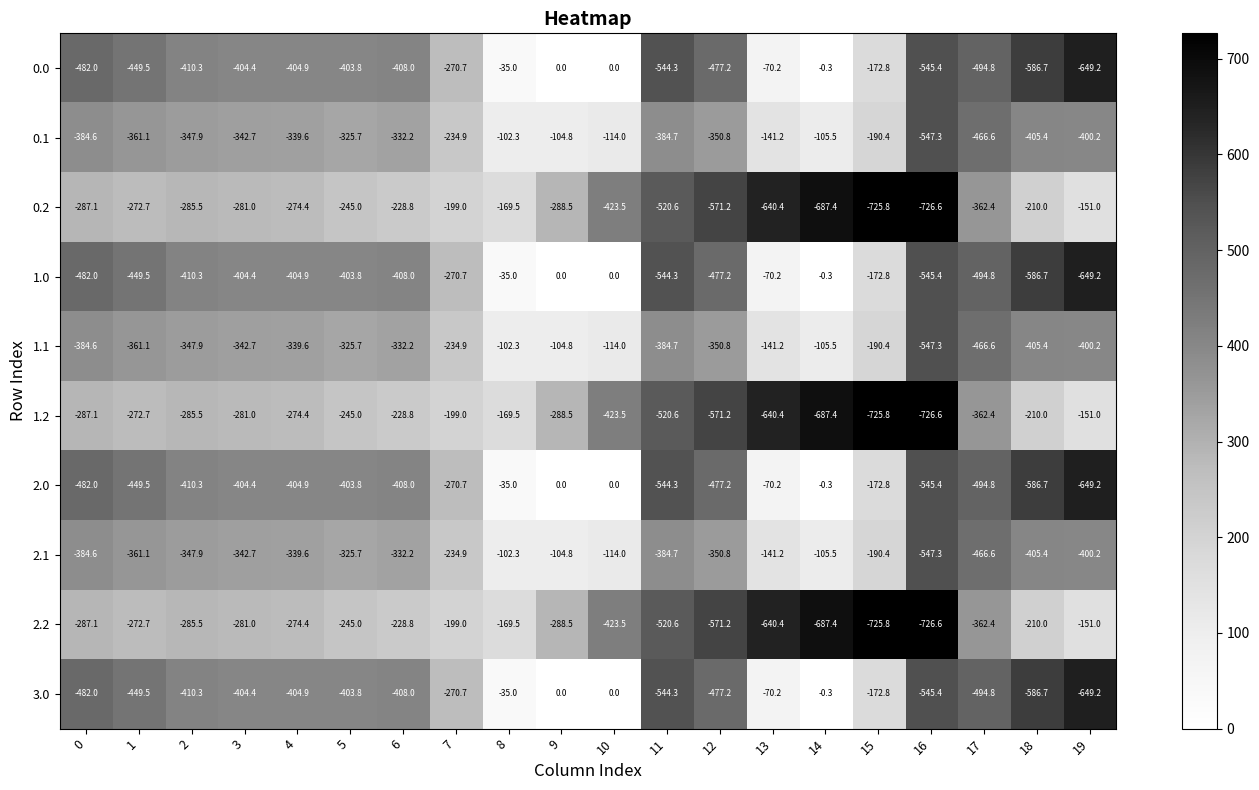

What is the difference between the highest and lowest values at 10?

423.5